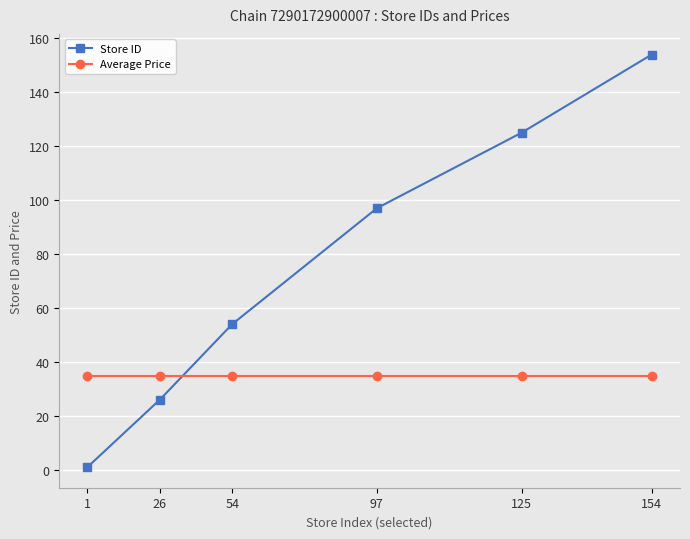

The value of Average Price at 54 is 34.9. True or false?

True